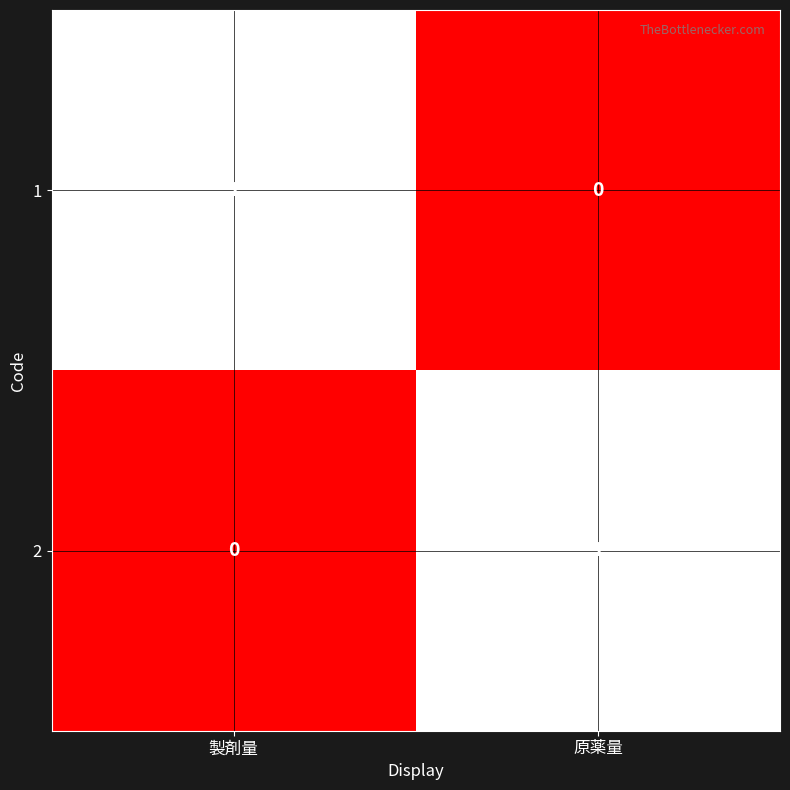

The 2 series shows 1 at 原薬量. True or false?

True